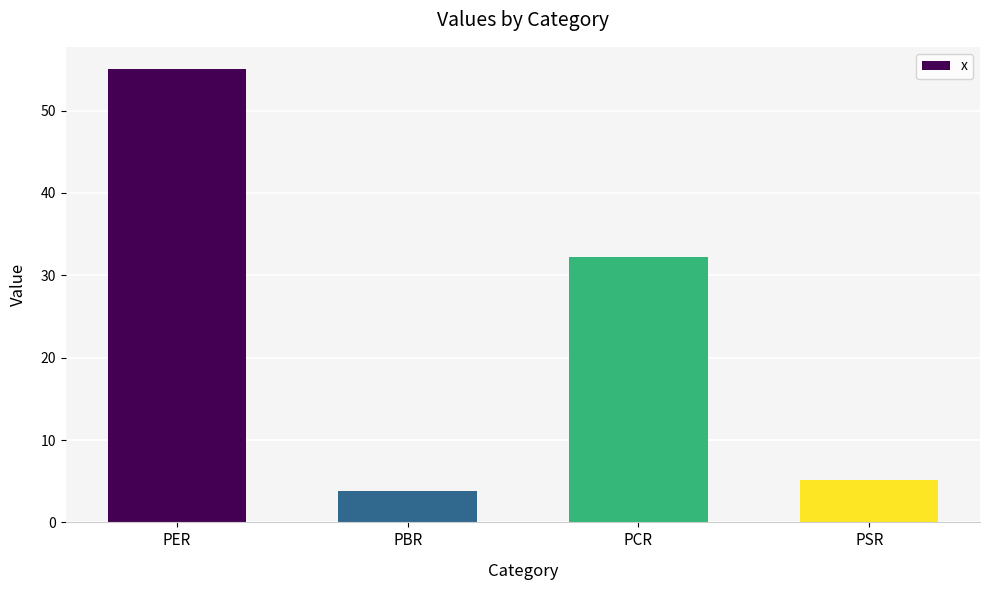

The chart shows a value of 32.3 at PCR. True or false?

True